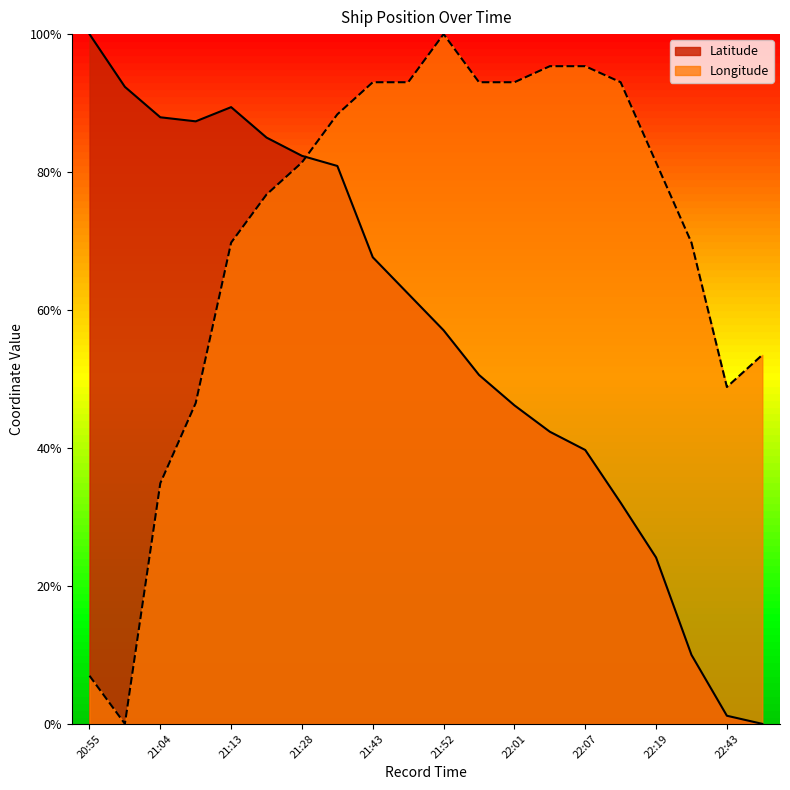

What is the value of the Latitude point at the 4th from the left?

0.9